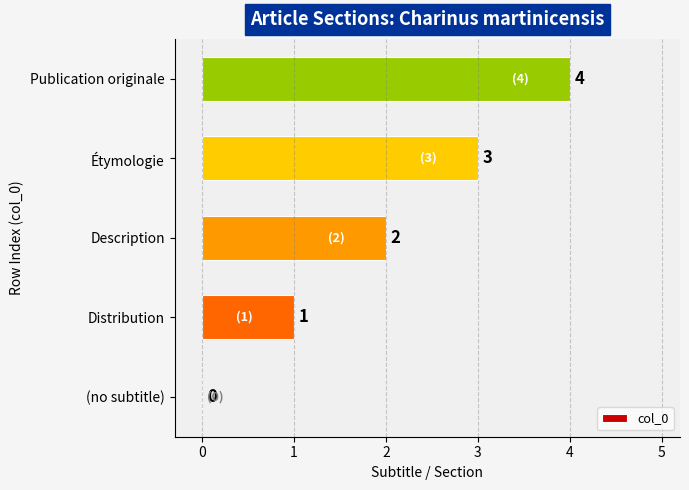

What is the sum of all values?

10